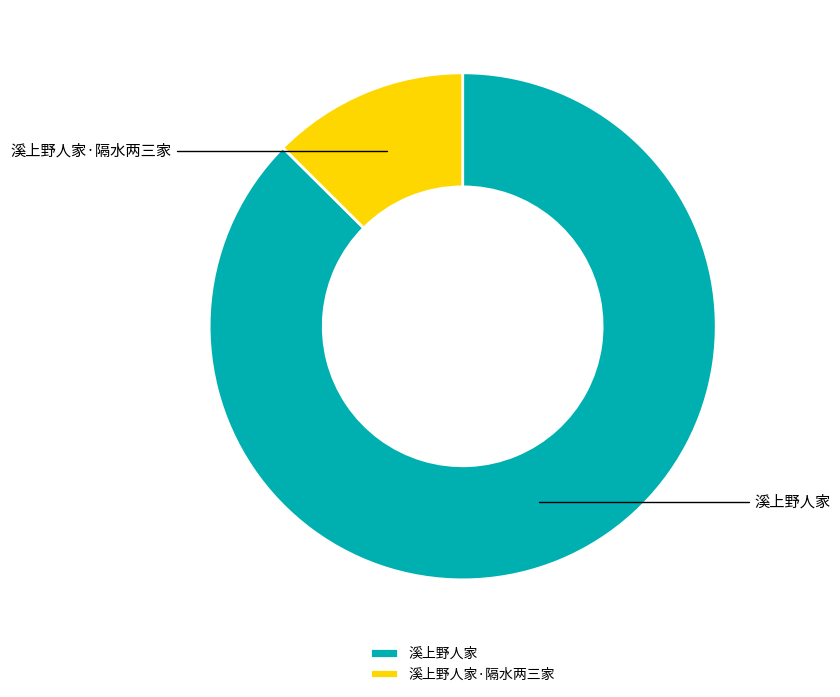

To the nearest percent, what is the difference between the 溪上野人家·隔水两三家 and 溪上野人家 slice percentages?

75%